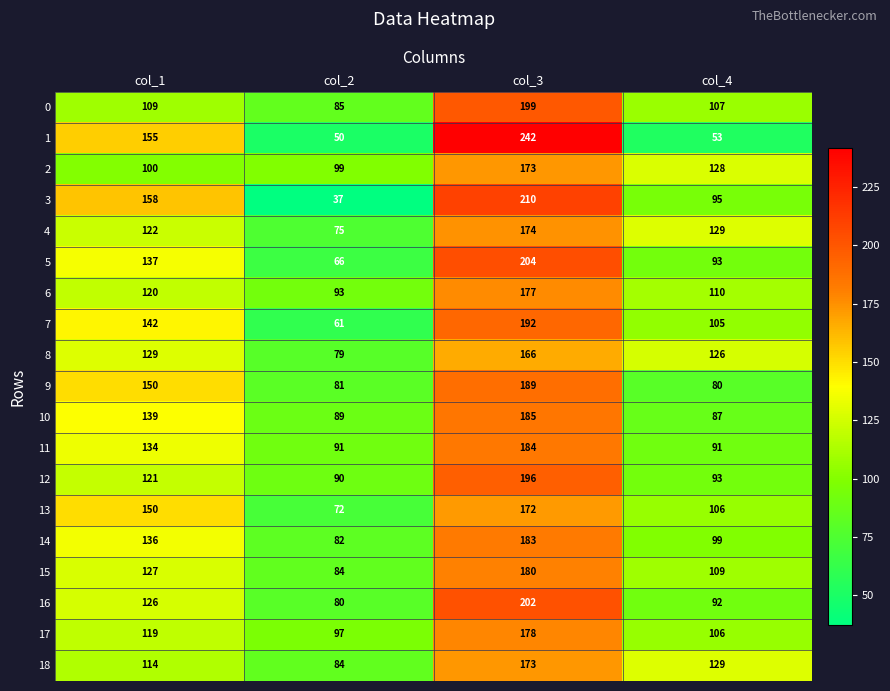

What is the approximate value of 15 at col_2, to the nearest 10?

80